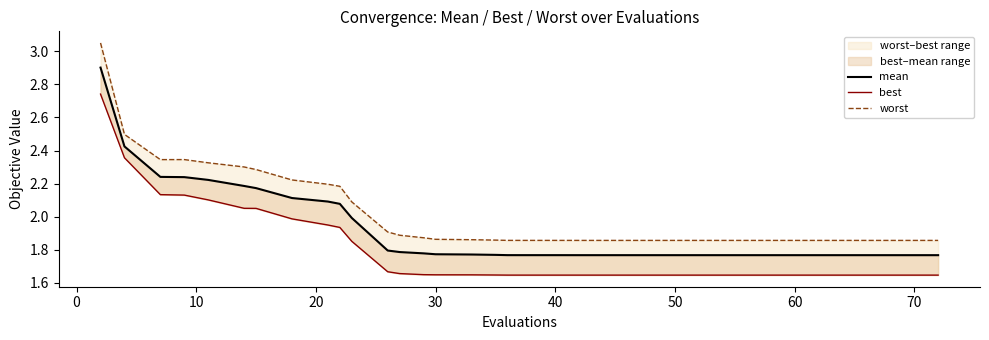

Is this an area chart (filled region under the line)?

No